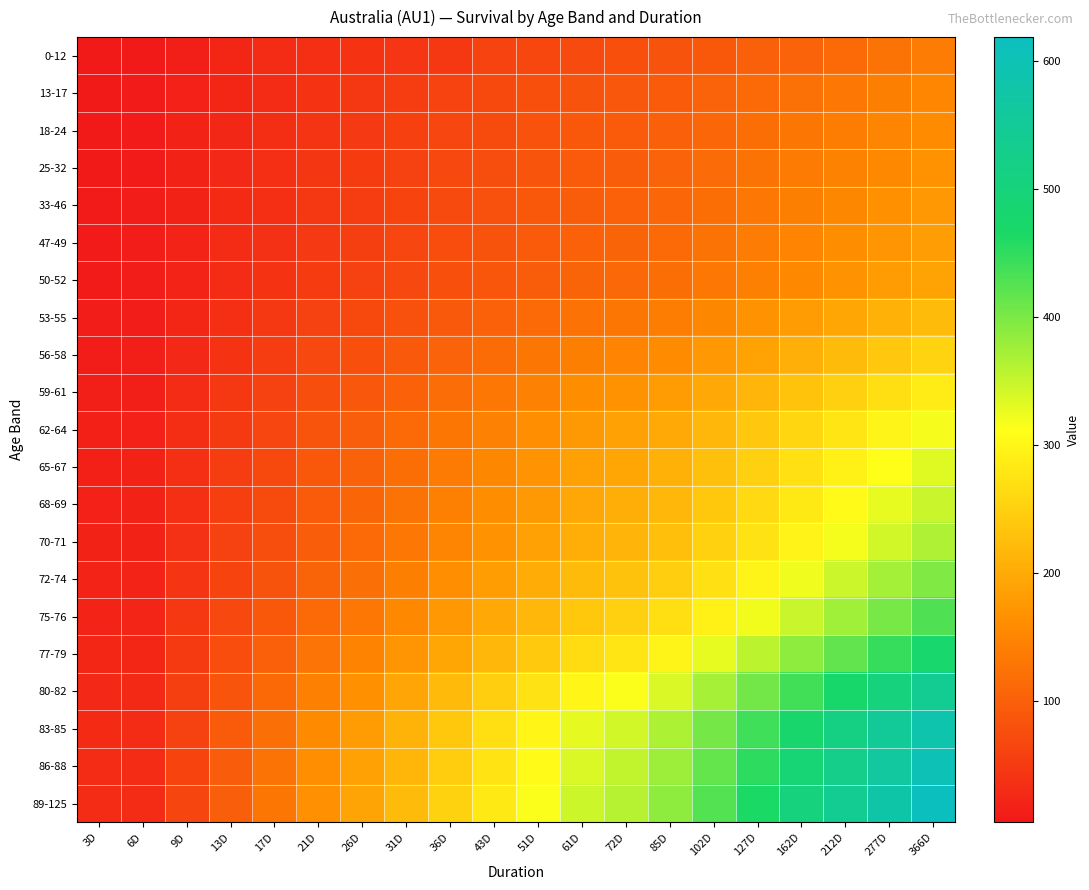

Which label corresponds to the largest value in the chart?

366D